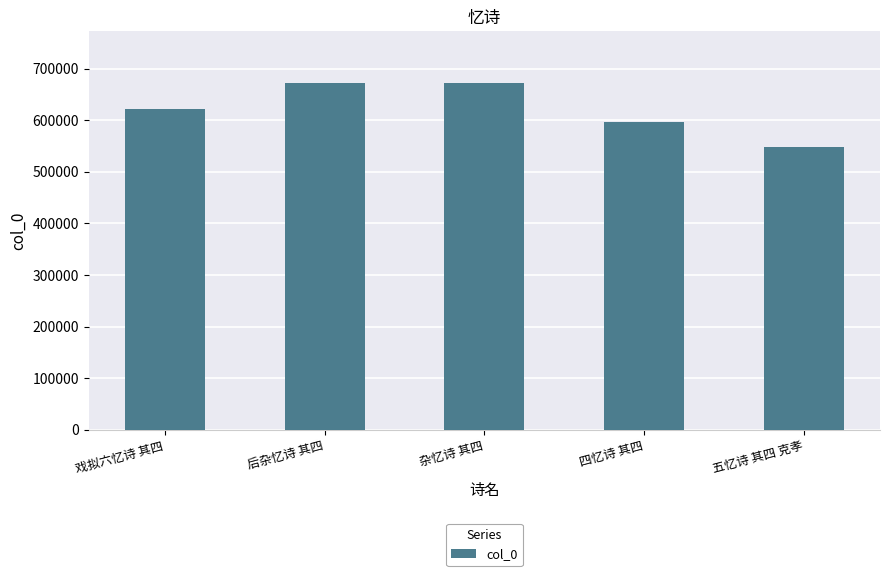

What is the smallest value displayed?

548872